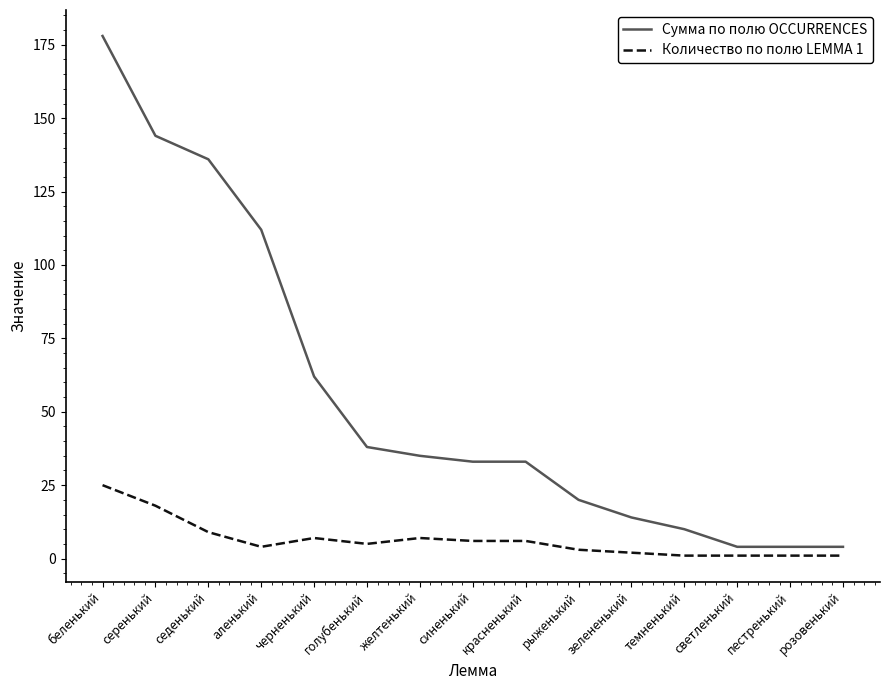

Rank the series at серенький from highest to lowest value.

Сумма по полю OCCURRENCES, Количество по полю LEMMA 1